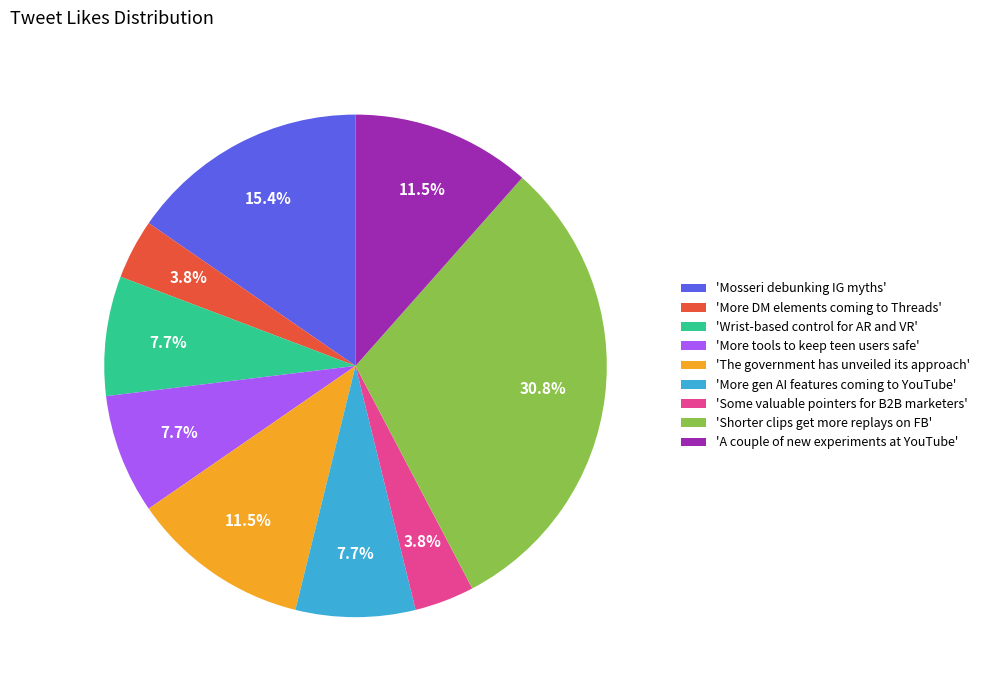

Does 'The government has unveiled its approach' represent more than half of the total?

No